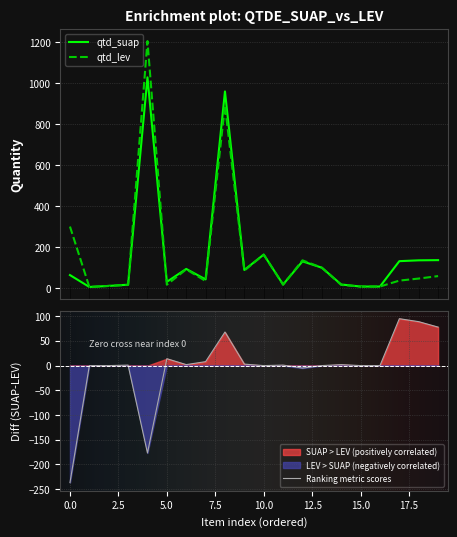

Rank the series by their maximum value, from lowest to highest.

qtd_suap, qtd_lev